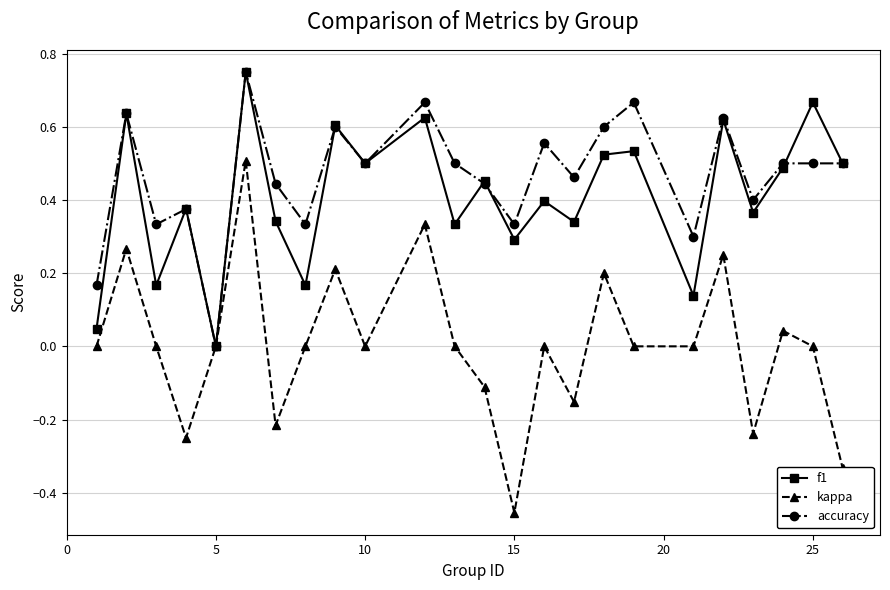

Which series has the widest spread of values?

kappa